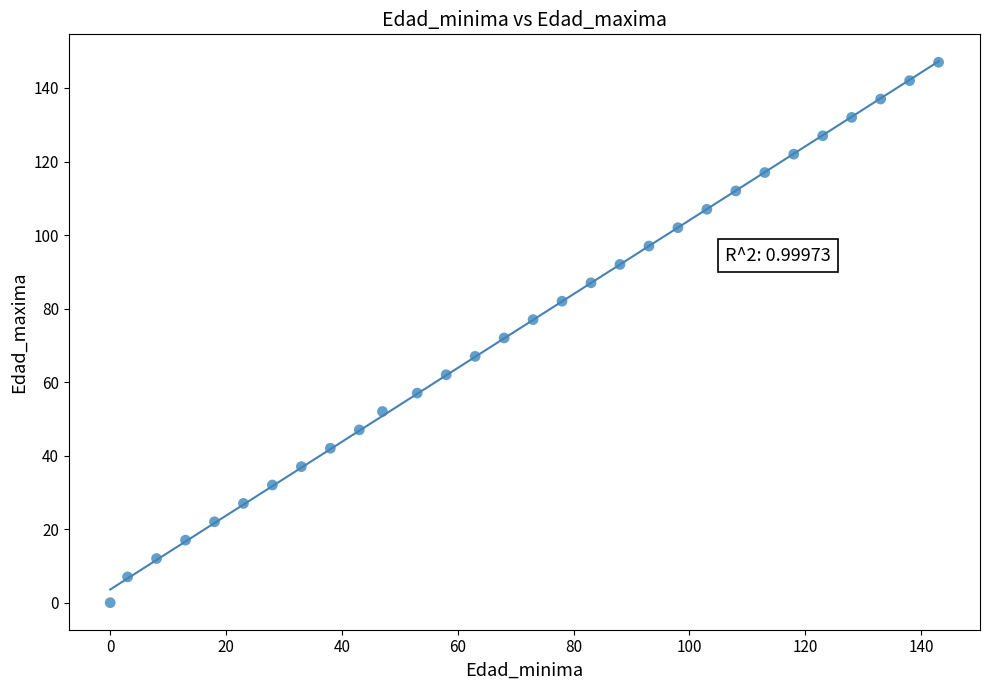

What is the range of Y values (max minus min)?

147